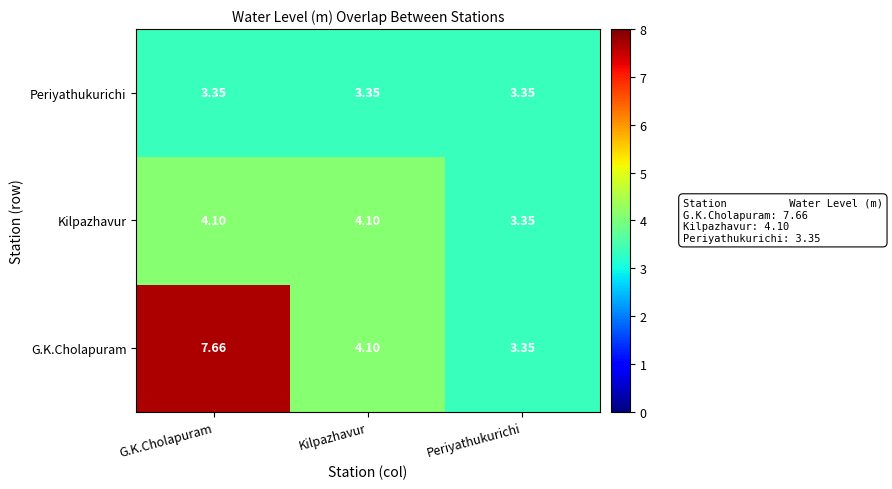

At which label does G.K.Cholapuram reach its minimum?

Periyathukurichi